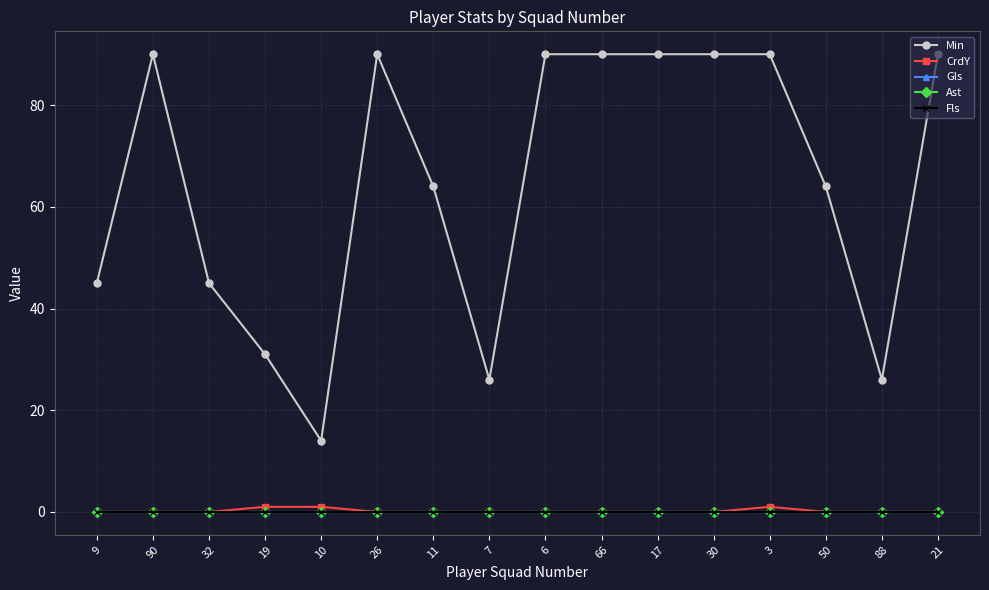

What is the label of the 7th point from the right?

66